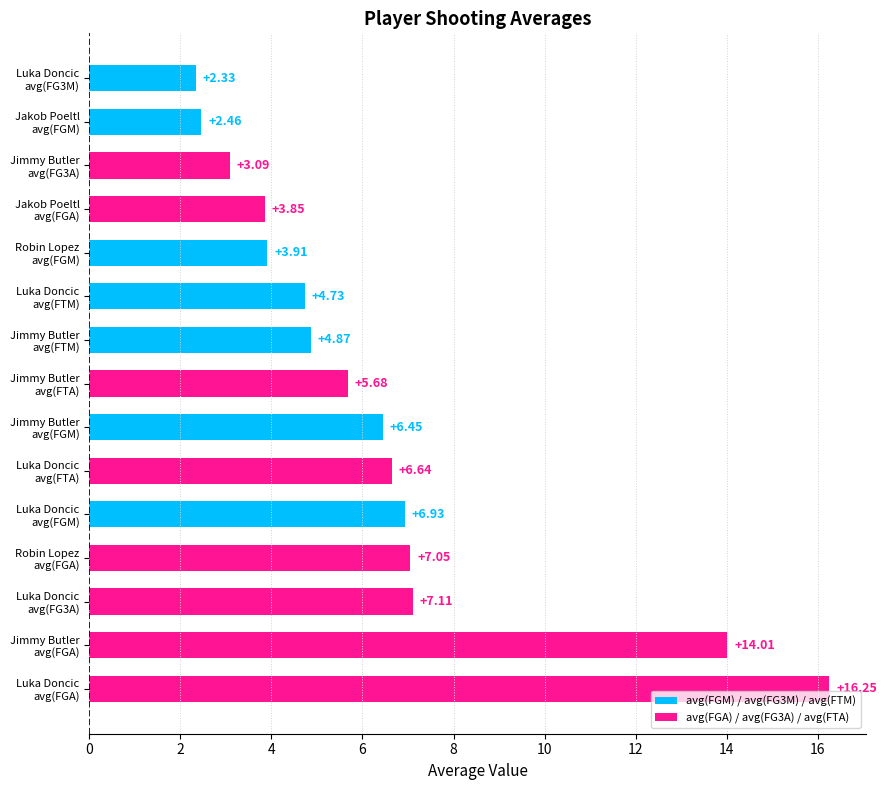

What is the difference between the maximum and minimum values?

13.9